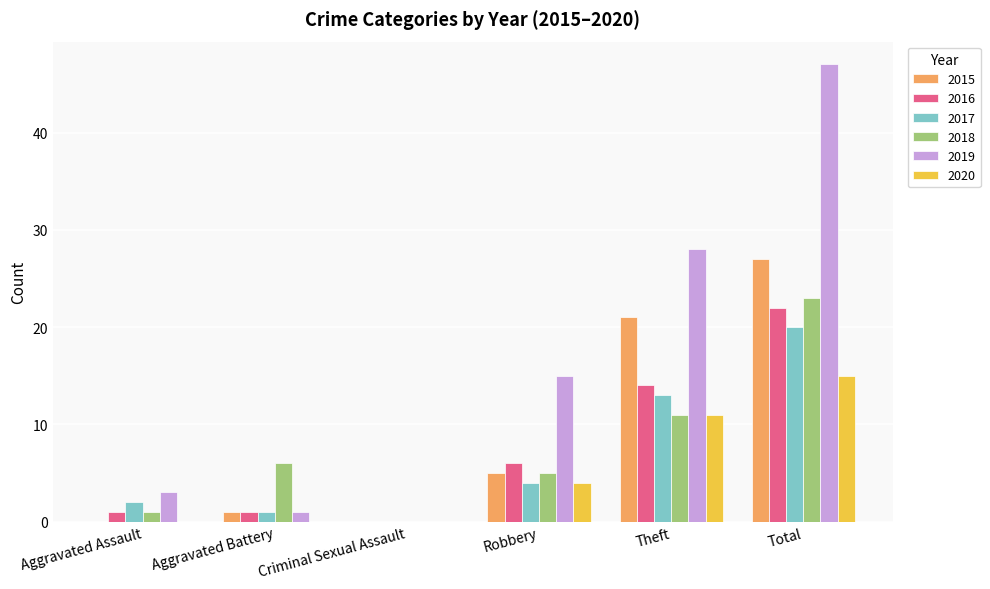

What is the sum of all 2018 values?

46